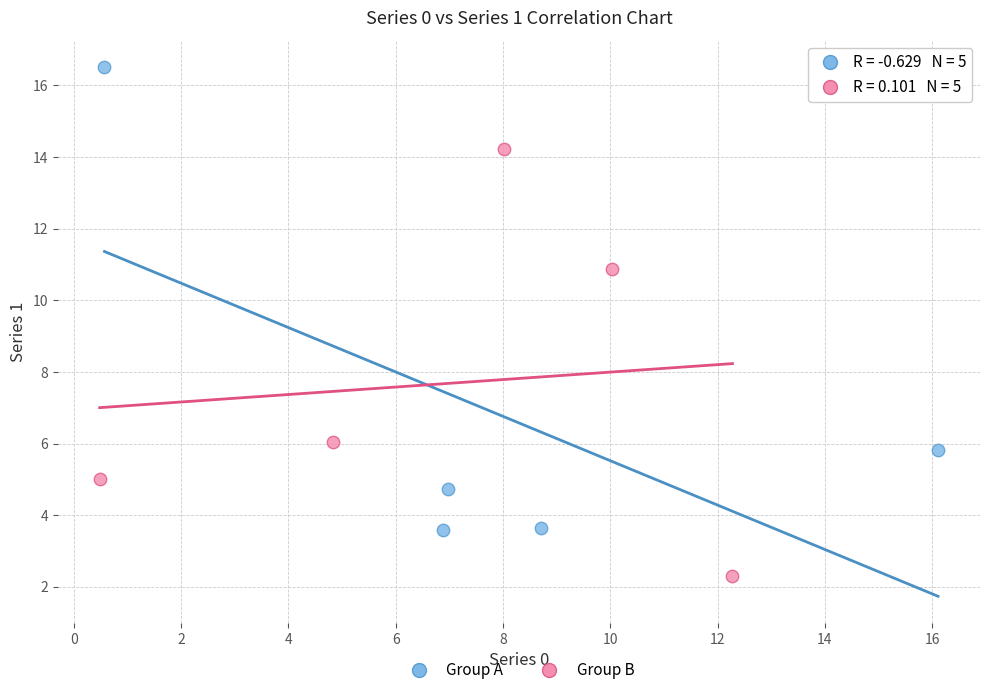

Which series has the largest Y range (max minus min)?

Group A